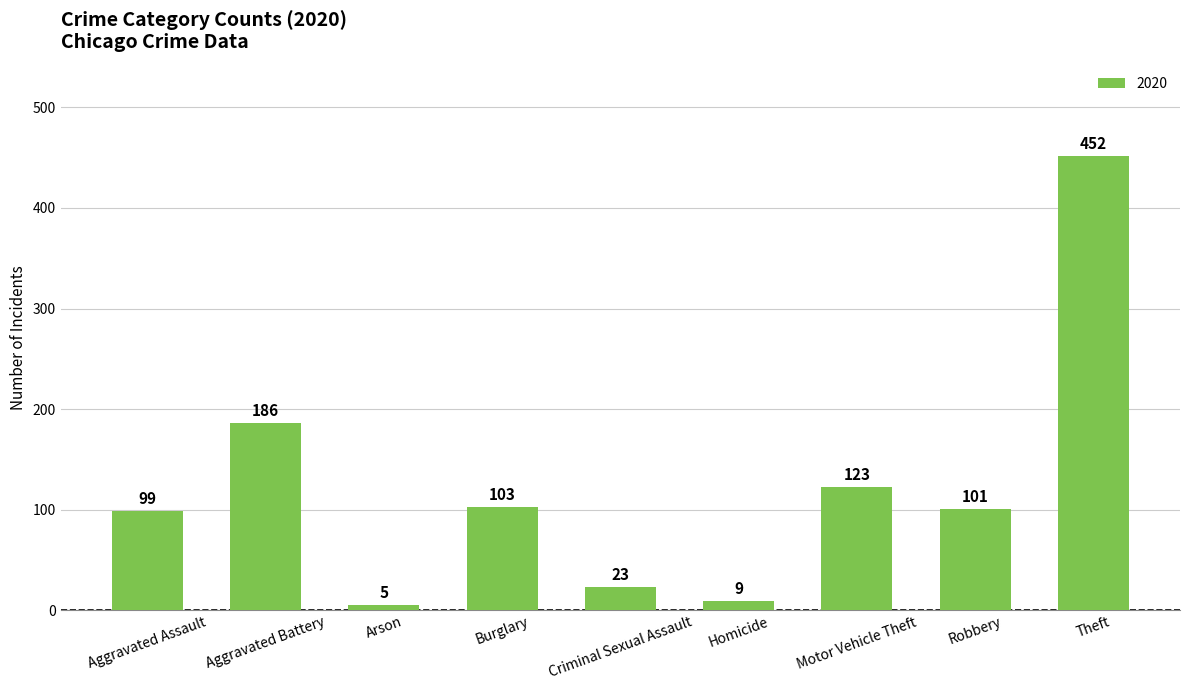

What value does the data have at Burglary?

103